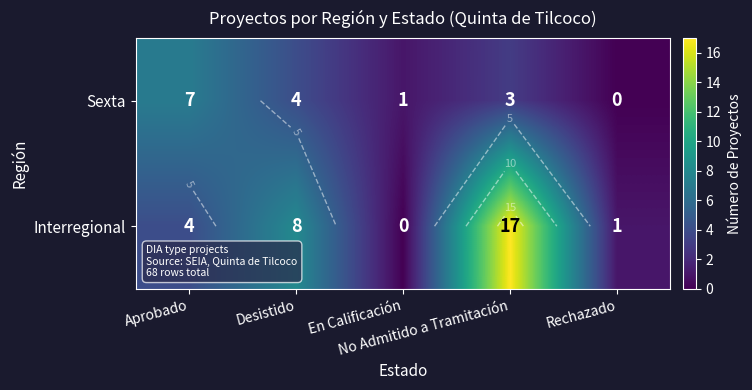

At which label is Interregional closest to 8?

Desistido